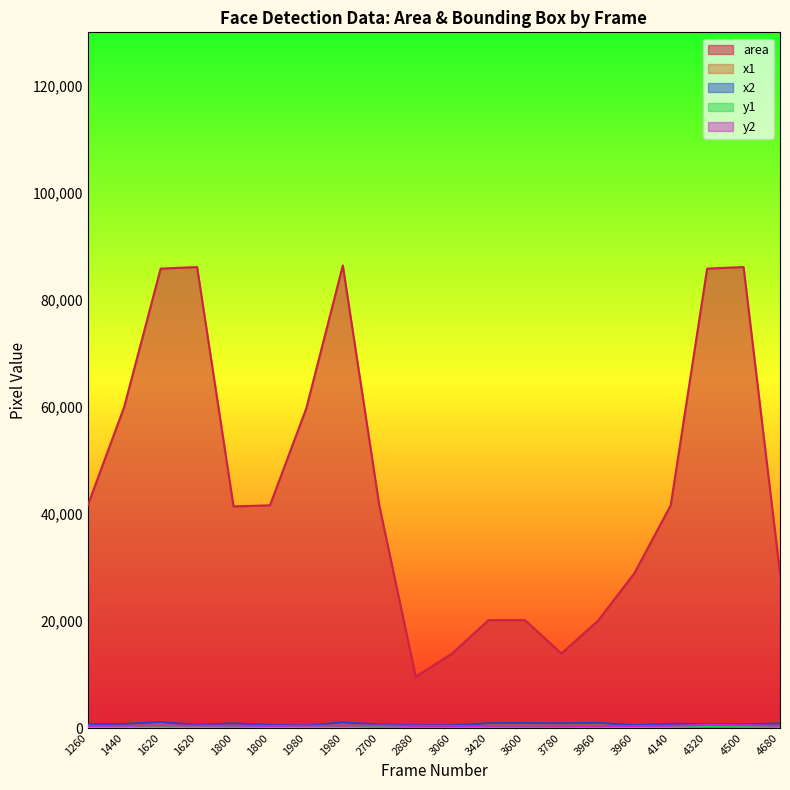

What is the highest value of the y1 series?

307